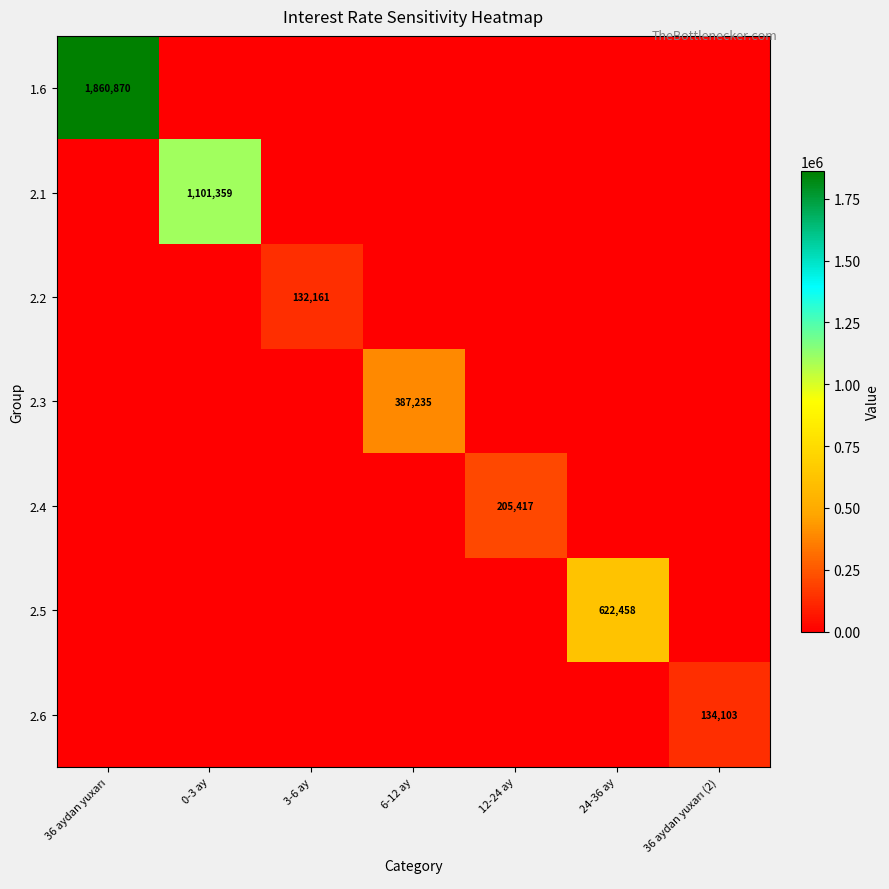

Which series has the largest total across all categories?

1.6